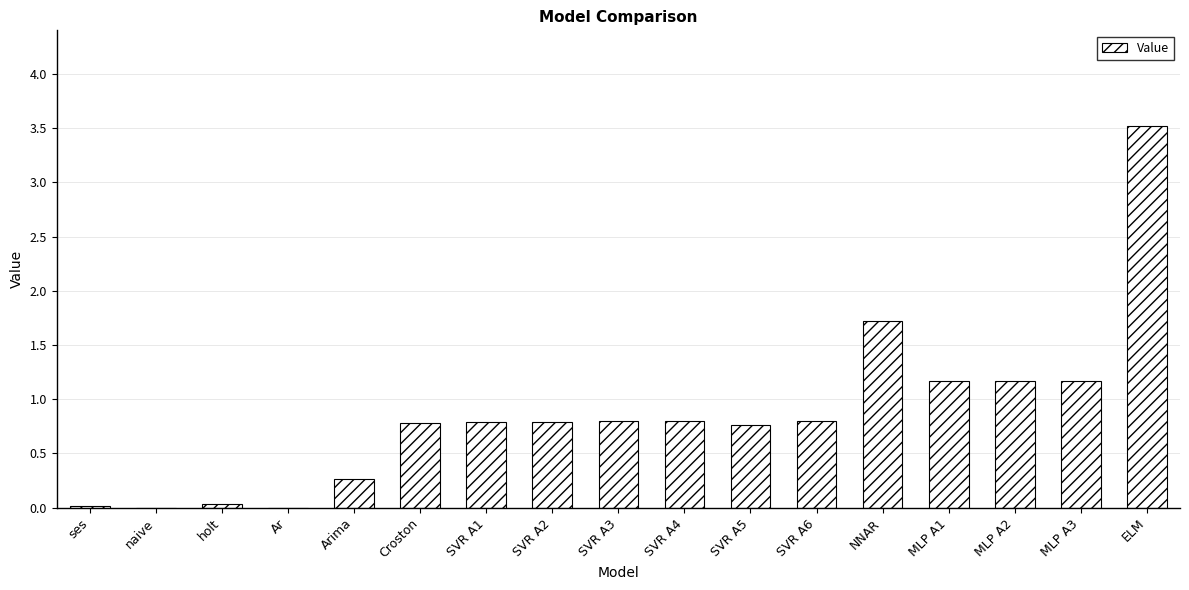

What is the change in value from SVR A2 to MLP A3?

+0.4